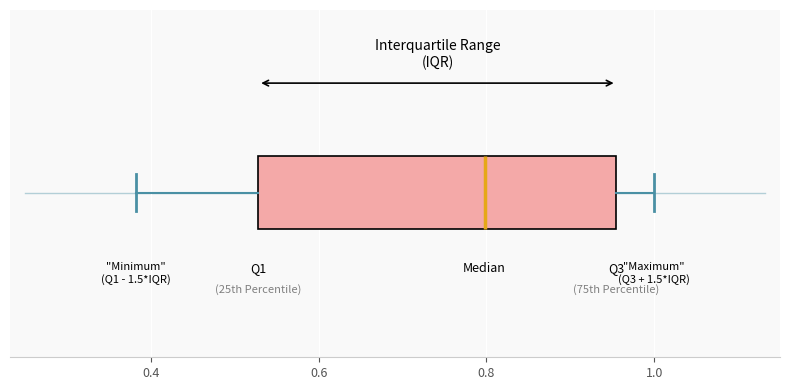

Where does the median line of the box sit on the x-axis? The values are not printed on the chart, so give them approximately, as read against the axis.

0.80